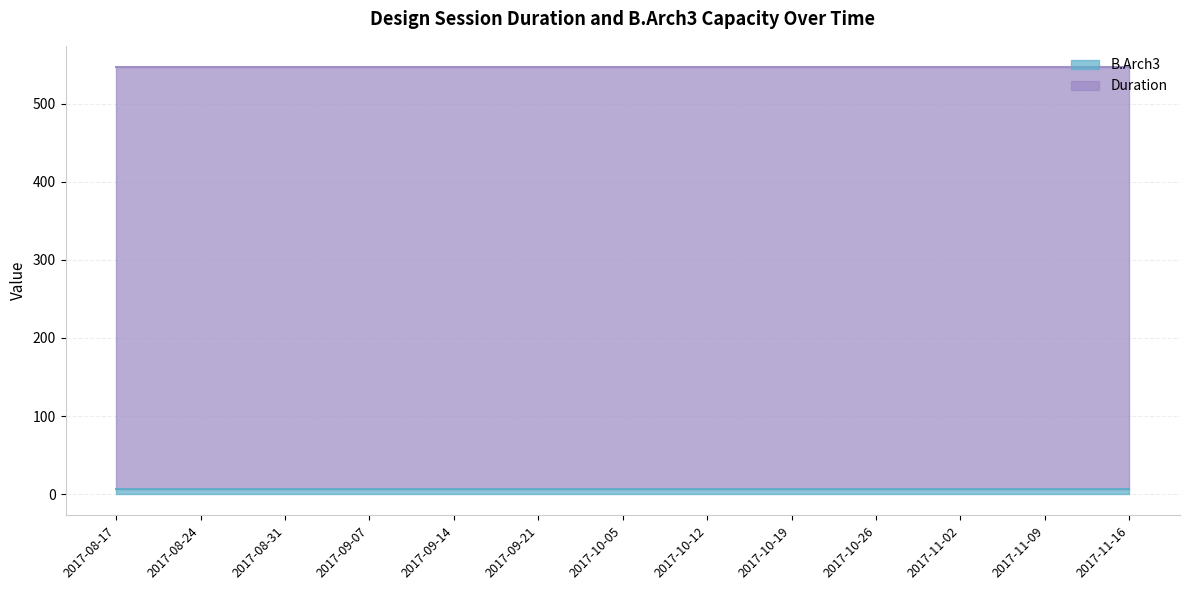

What are all the series names shown in the legend?

B.Arch3, Duration